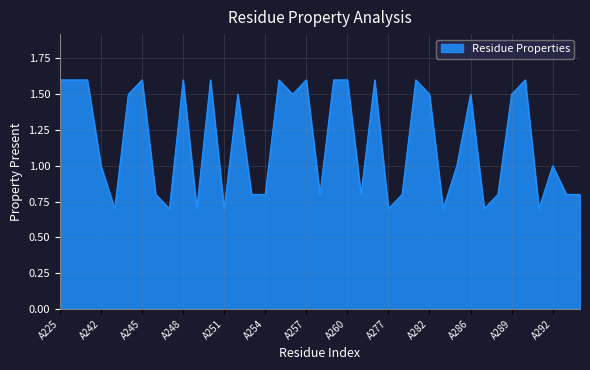

What is the difference between the maximum and minimum values?

0.9